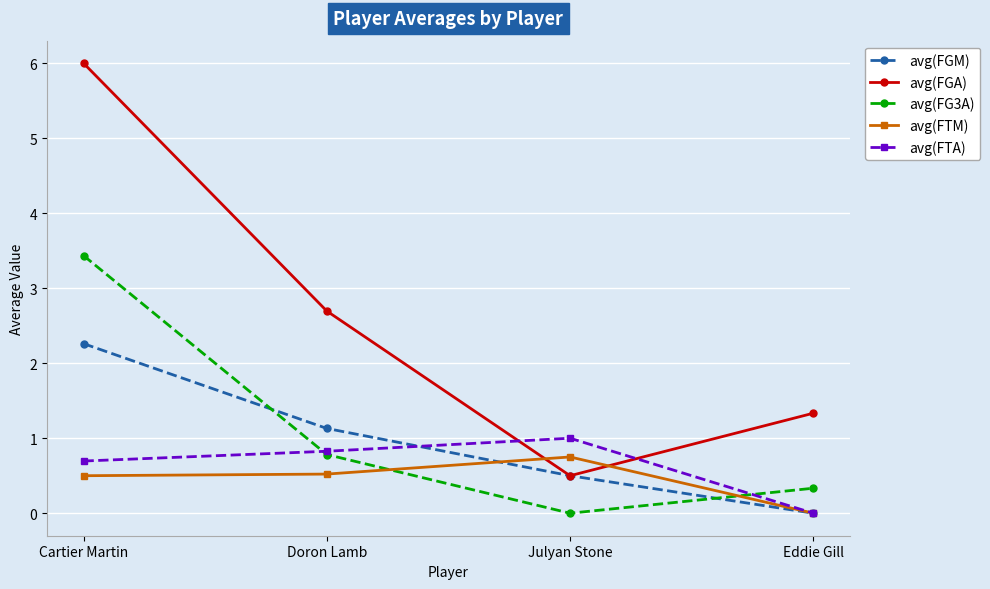

How many lines are shown in the chart?

5